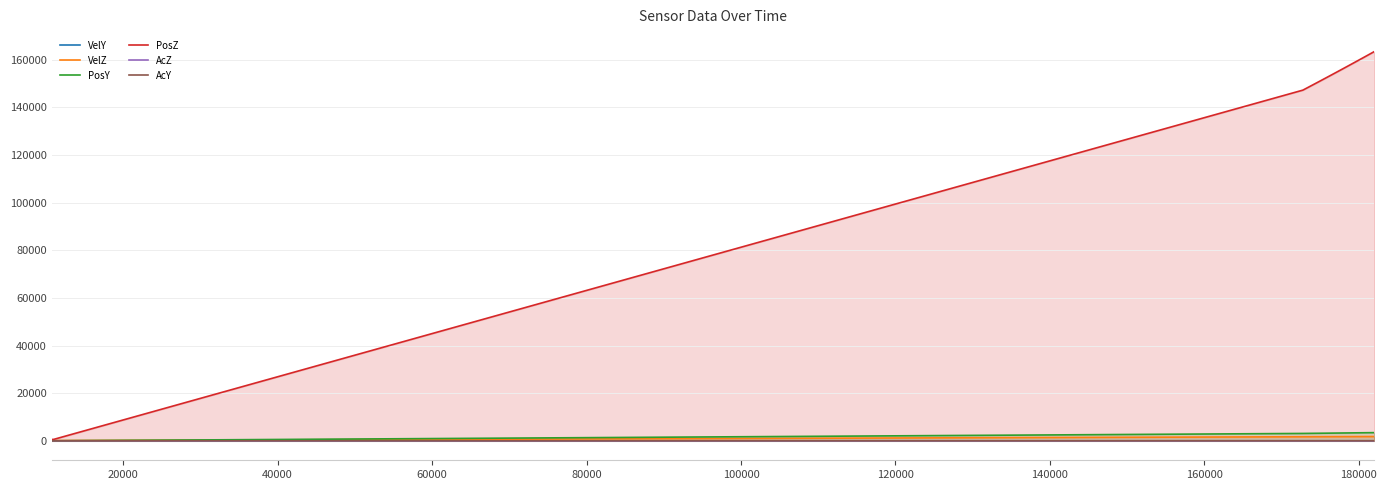

How many series are shown in this chart?

6